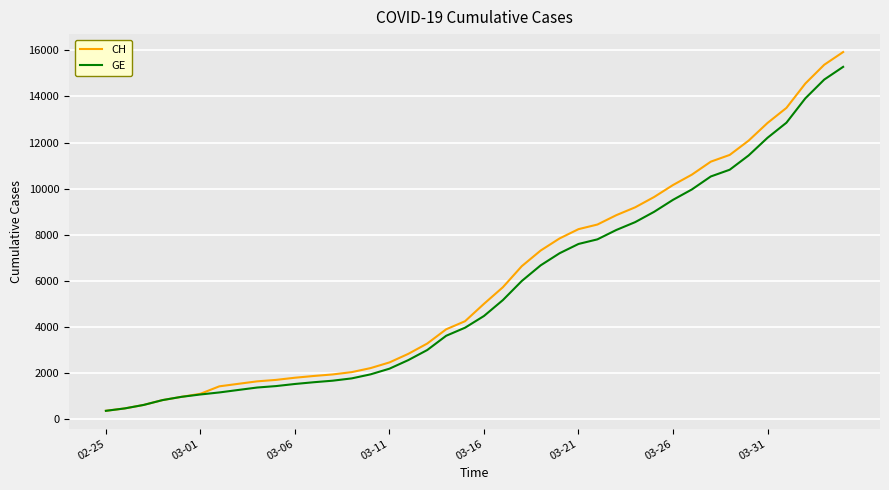

Which series has the widest spread of values?

CH